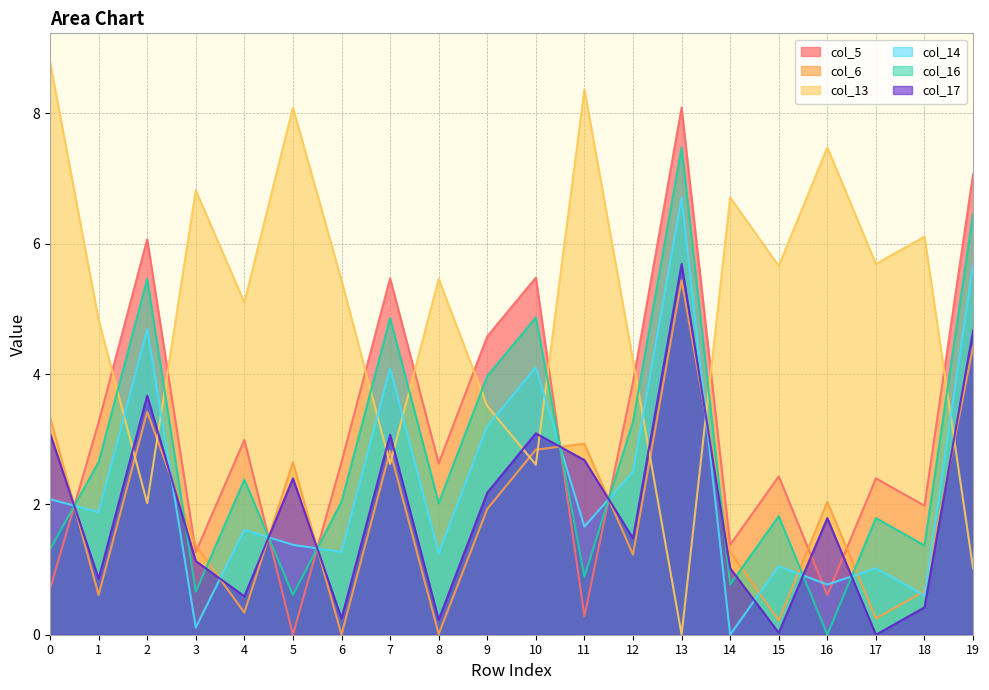

The col_17 series shows 1.0 at 9. True or false?

False